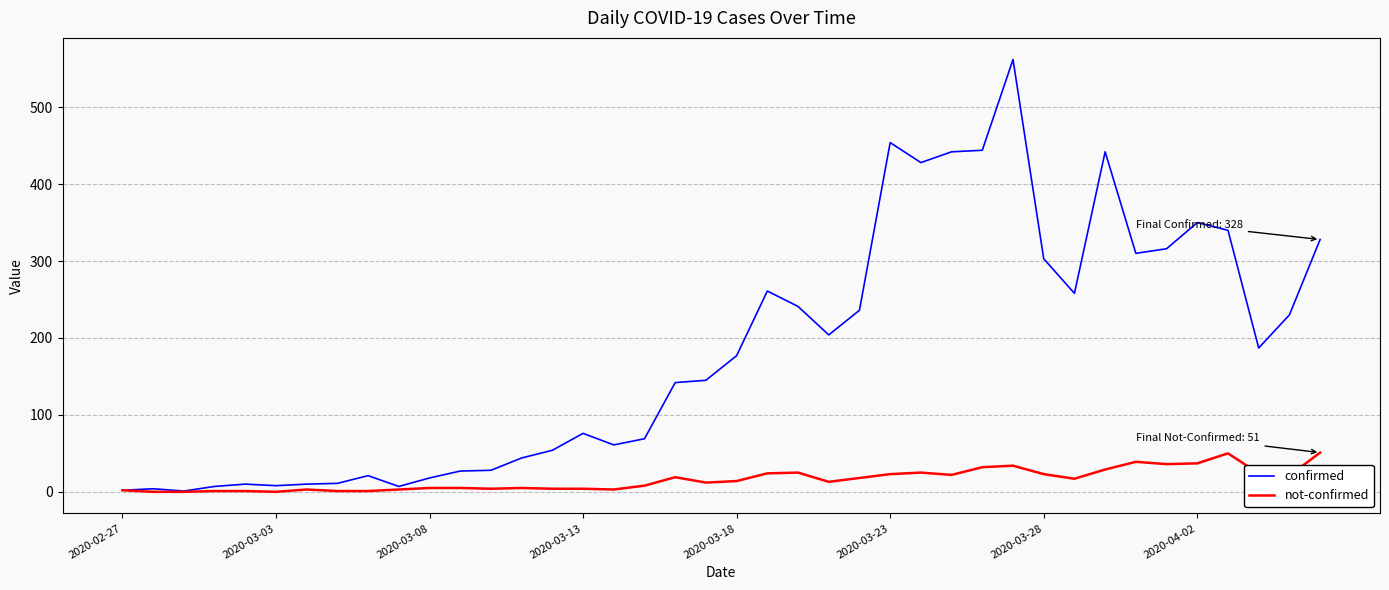

What are all the series names shown in the legend?

confirmed, not-confirmed